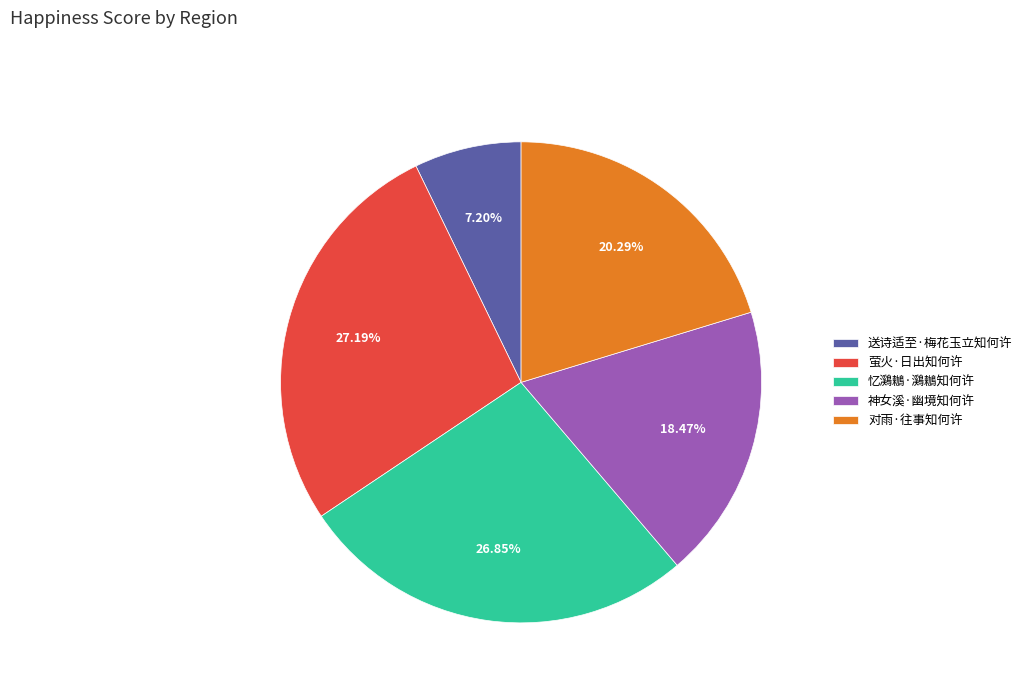

Approximately how many times larger is the value at 忆鸂鶒·鸂鶒知何许 compared to 送诗适至·梅花玉立知何许?

3.7